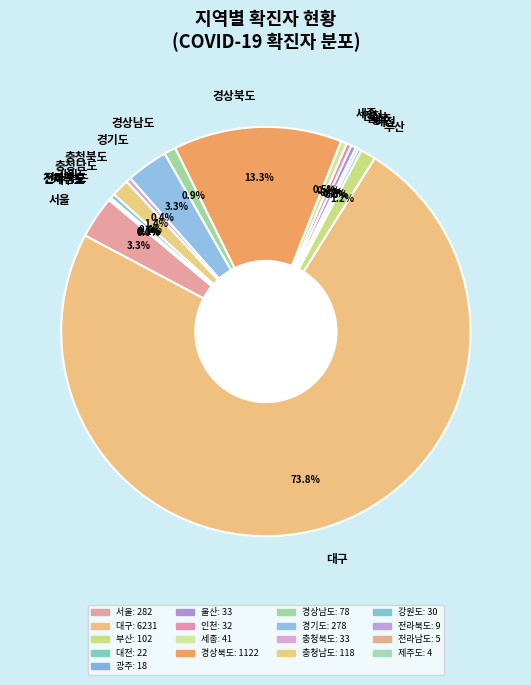

Is 대구 the majority of the pie?

Yes